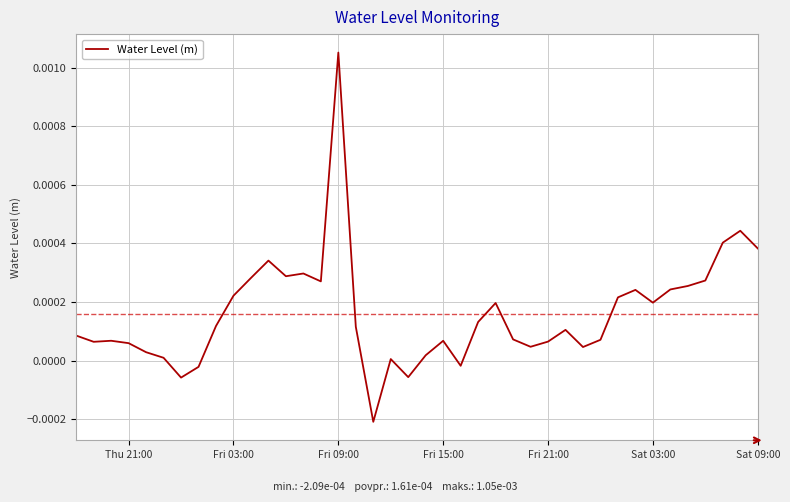

How many lines are shown in the chart?

1